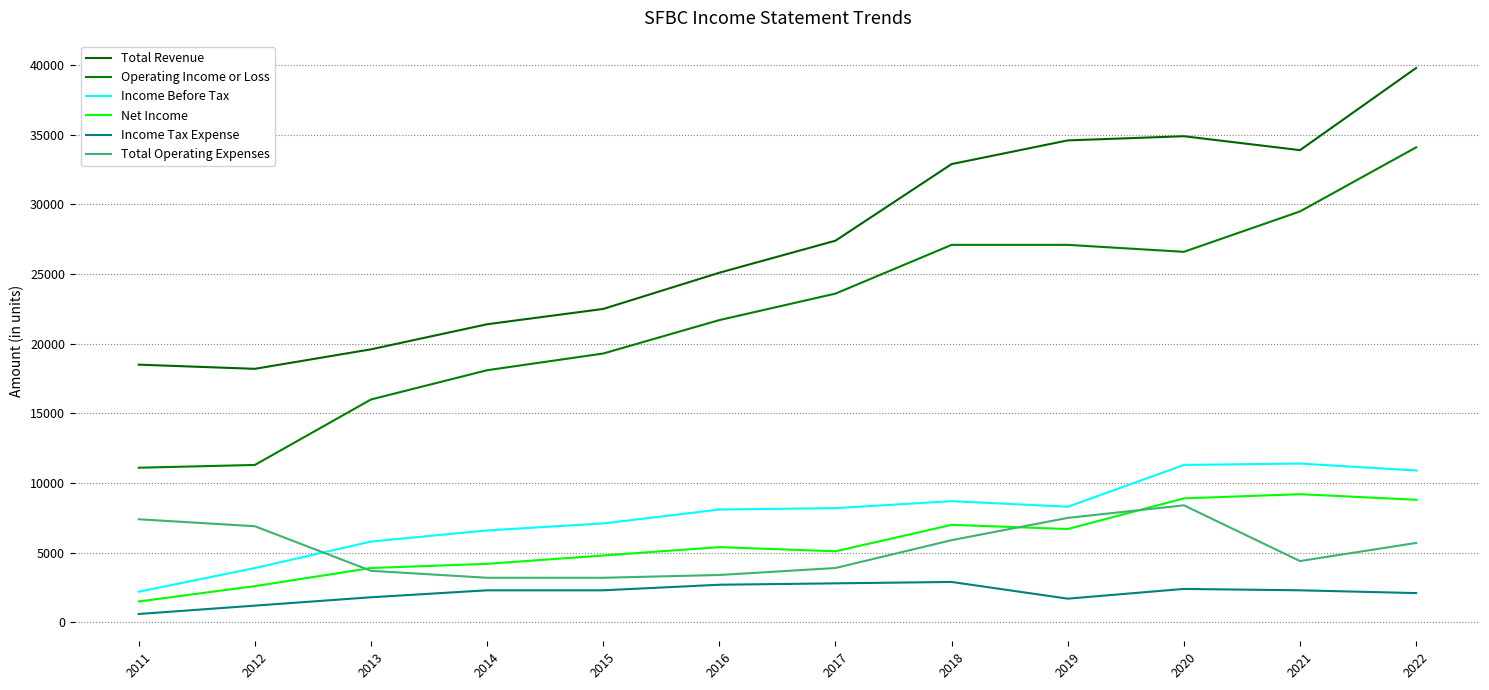

What is the highest value of the Total Revenue series?

39800